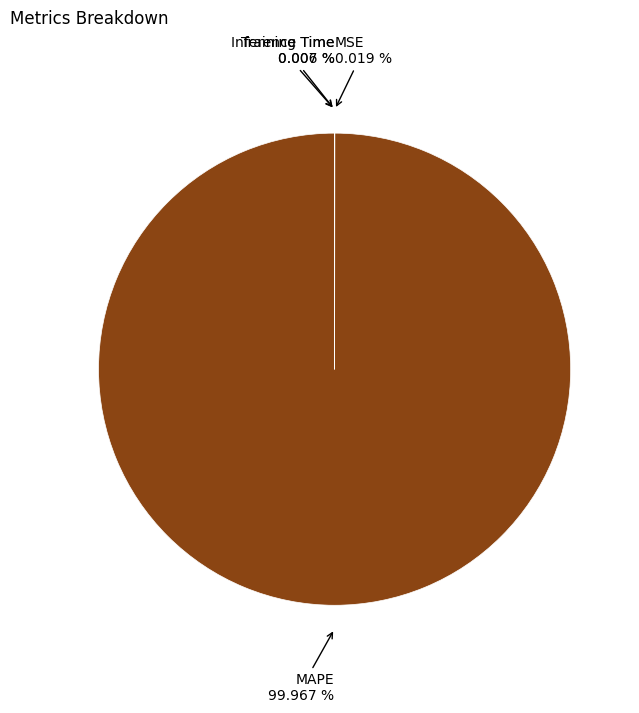

Is there a majority slice in this chart?

Yes